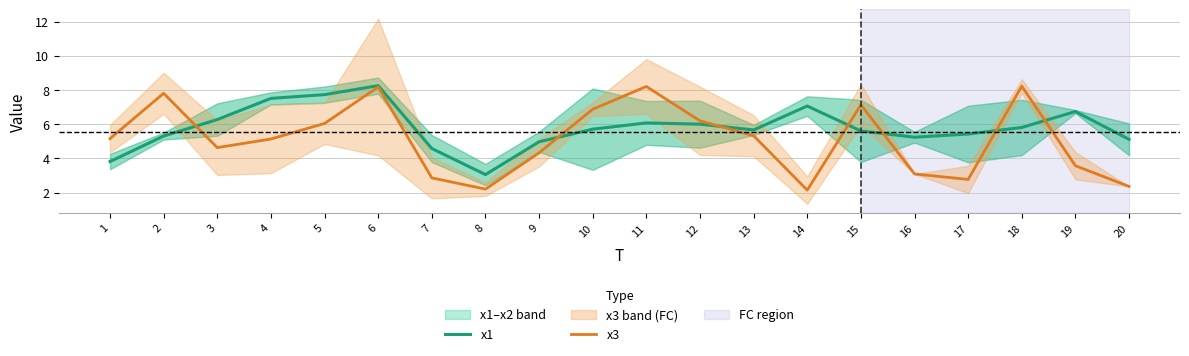

True or false: x1 has a value of 5.3 at 2.

True